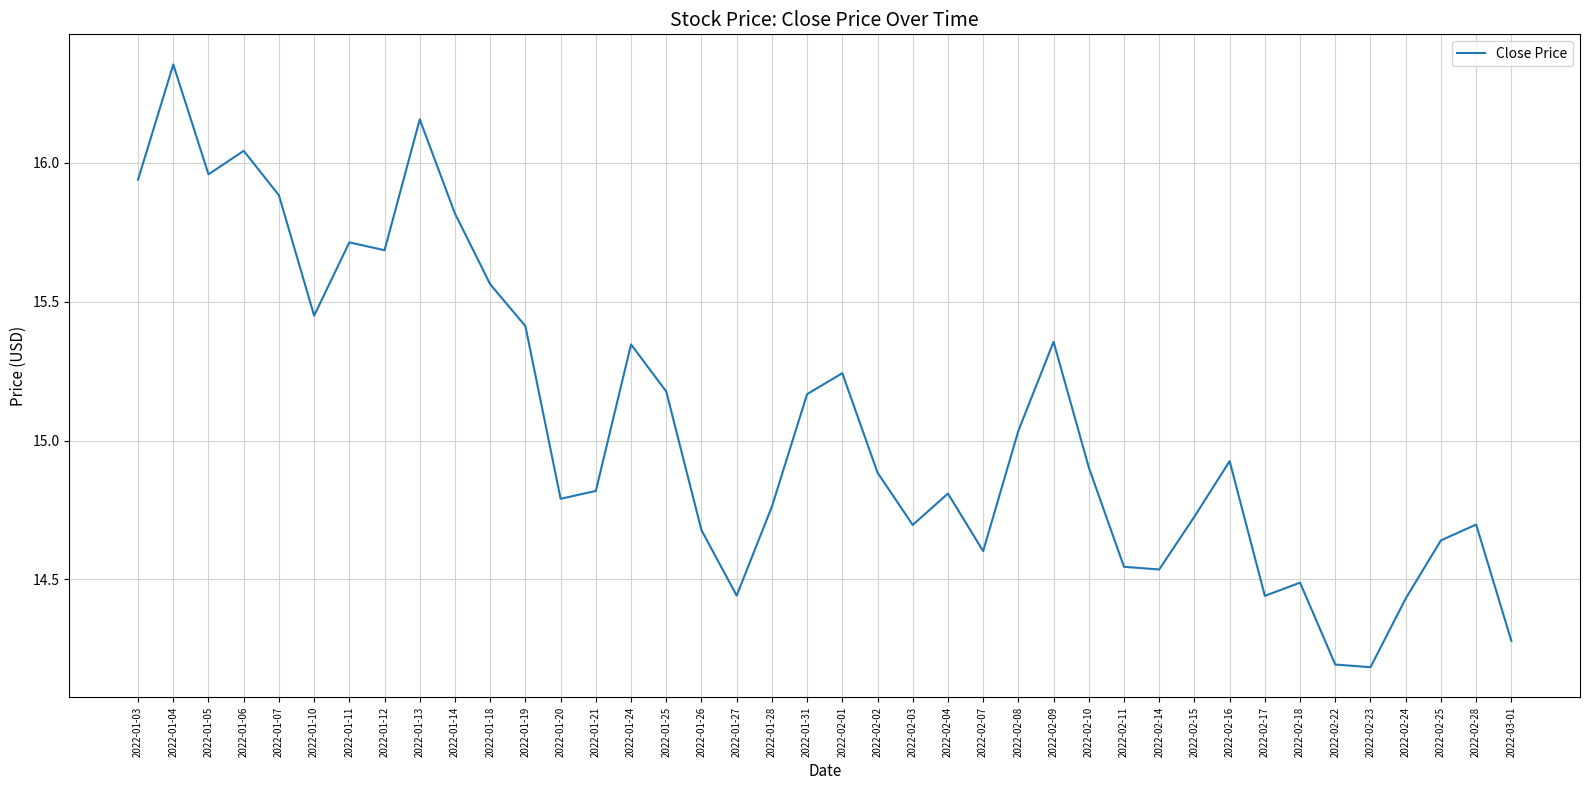

What is the difference between the values at 2022-02-17 and 2022-02-16?

0.5